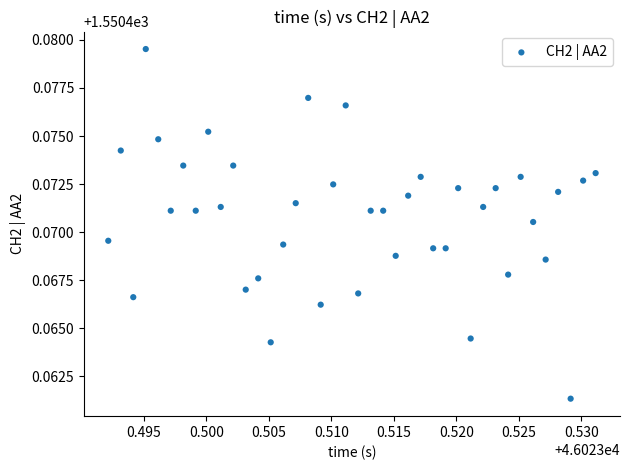

How many points are shown in the scatter plot?

40